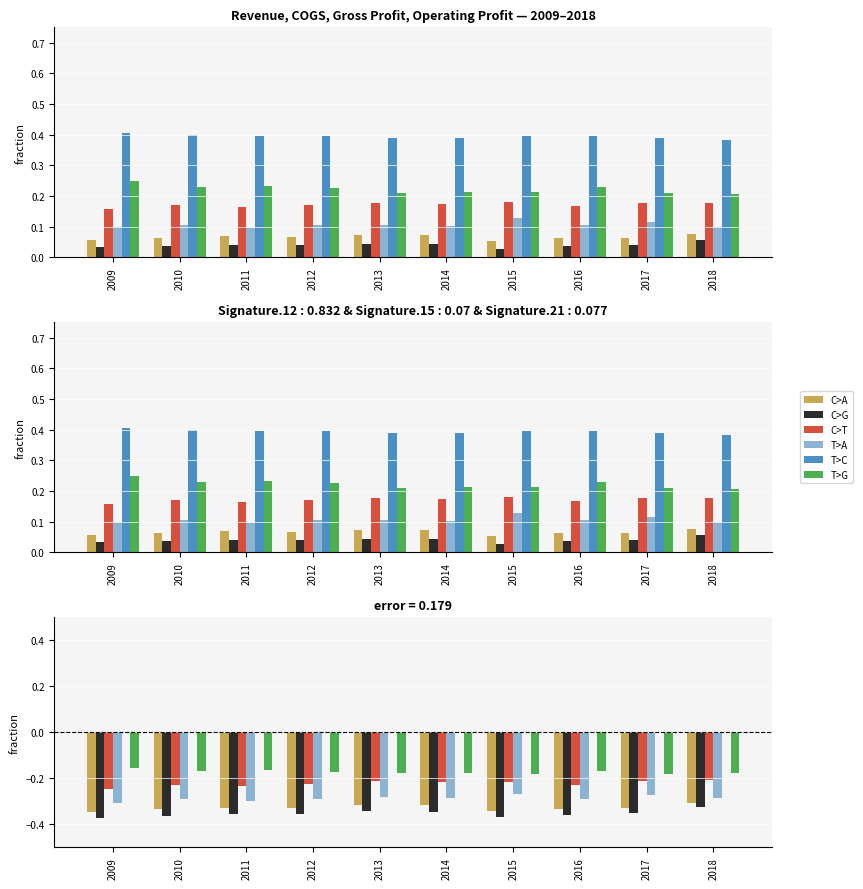

Which label corresponds to the smallest value in the chart?

2009